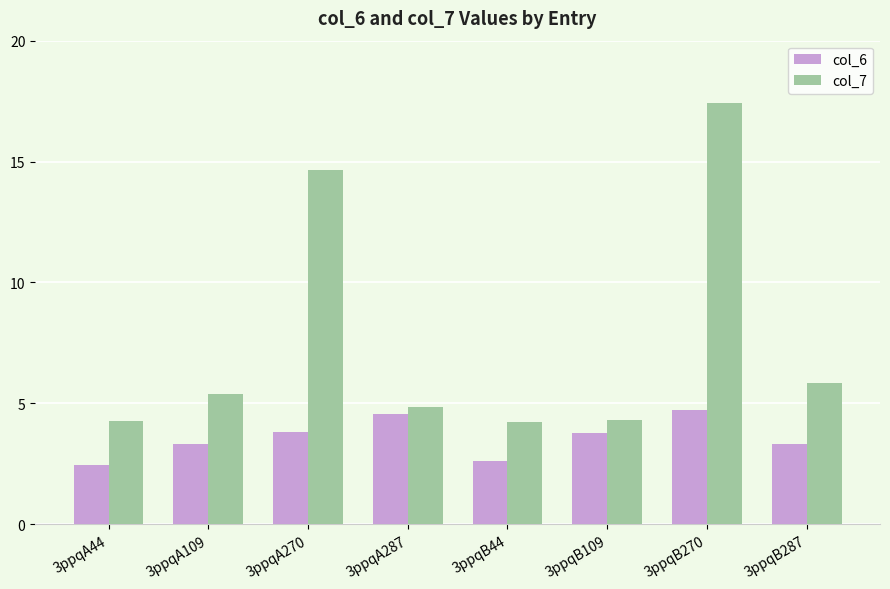

What is the lowest value of the col_6 series?

2.4